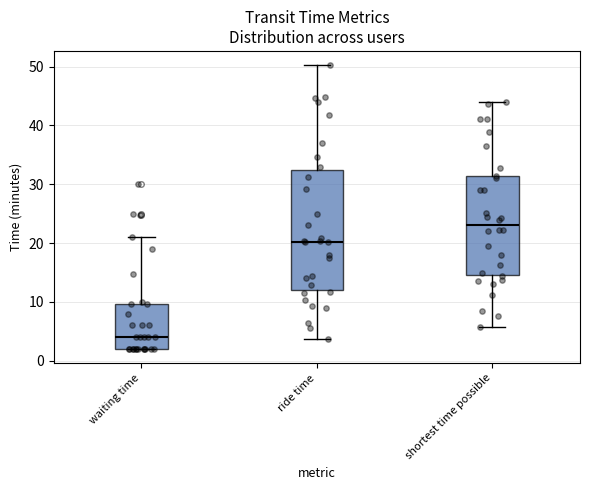

Reading left to right, transcribe this box plot: for each box, give where its median line is, the range the box spans, and where its two whiskers end, as read against the y-axis. The values are not printed on the chart, so give them approximately, as read against the axis.

waiting time: median 4, box 2 to 10, whiskers 2 to 21
ride time: median 20, box 12 to 33, whiskers 4 to 50
shortest time possible: median 23, box 14 to 31, whiskers 6 to 44